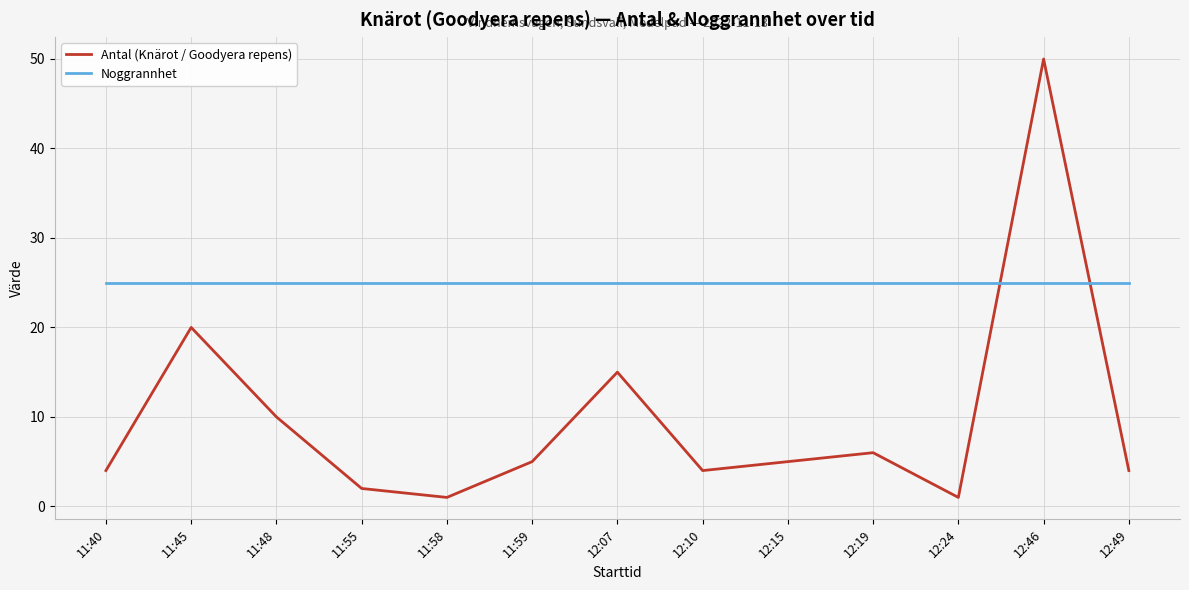

True or false: Antal (Knärot / Goodyera repens) and Noggrannhet intersect in this chart.

True